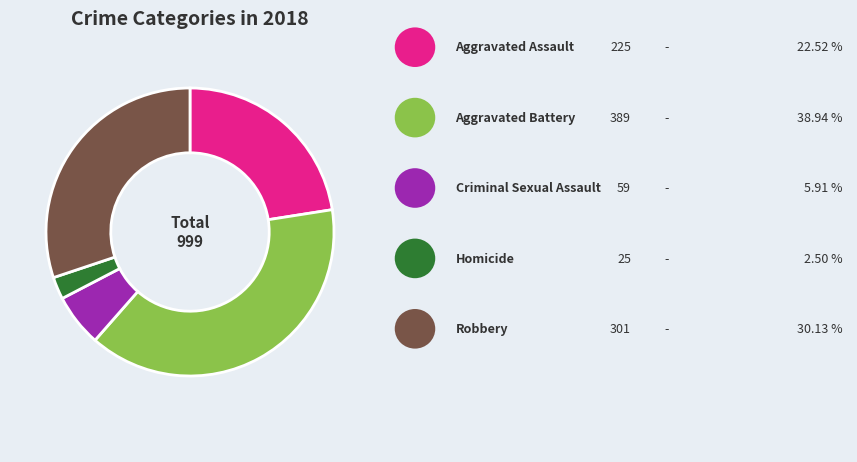

Does any single category account for the majority?

No